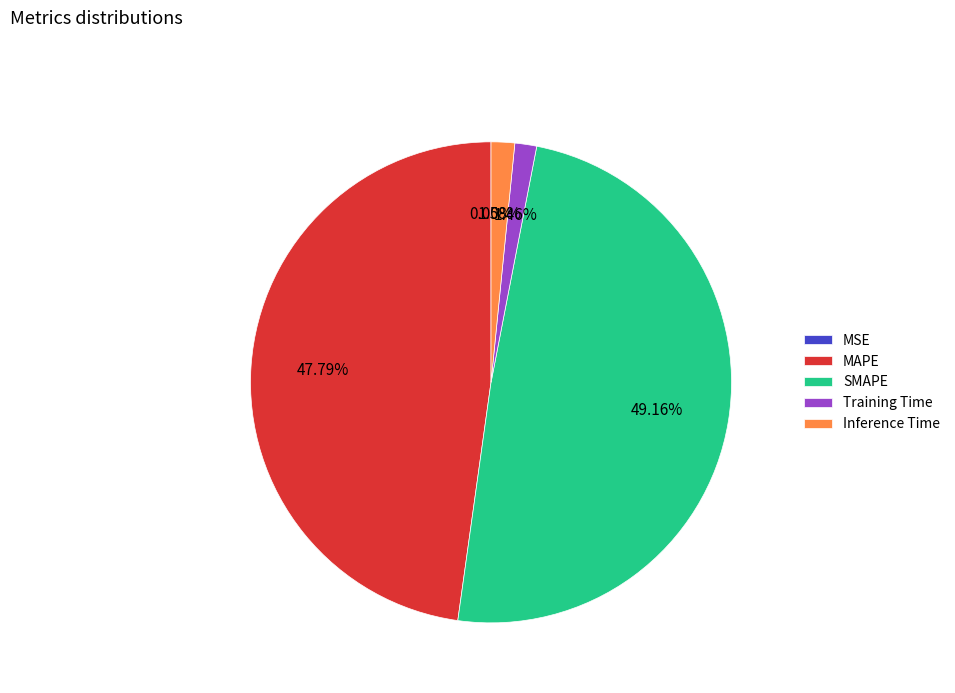

To the nearest percent, what is the average slice percentage?

20%